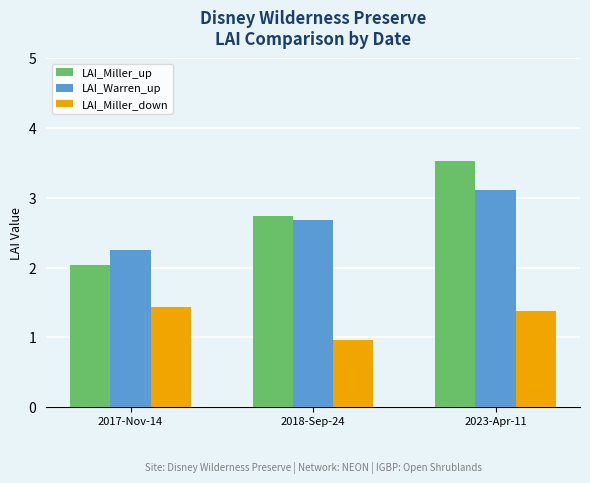

Which category has the lowest value across all series?

2018-Sep-24